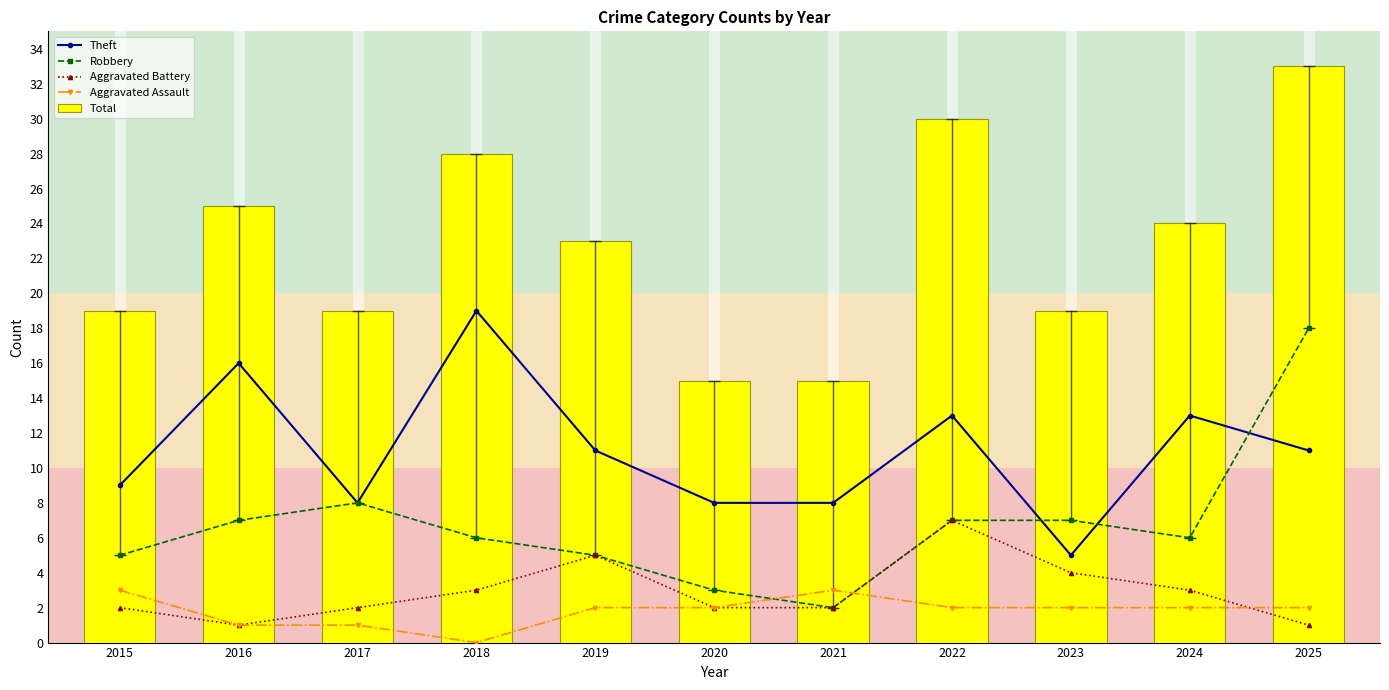

What is the value of the Theft bar at the 9th from the left?

5